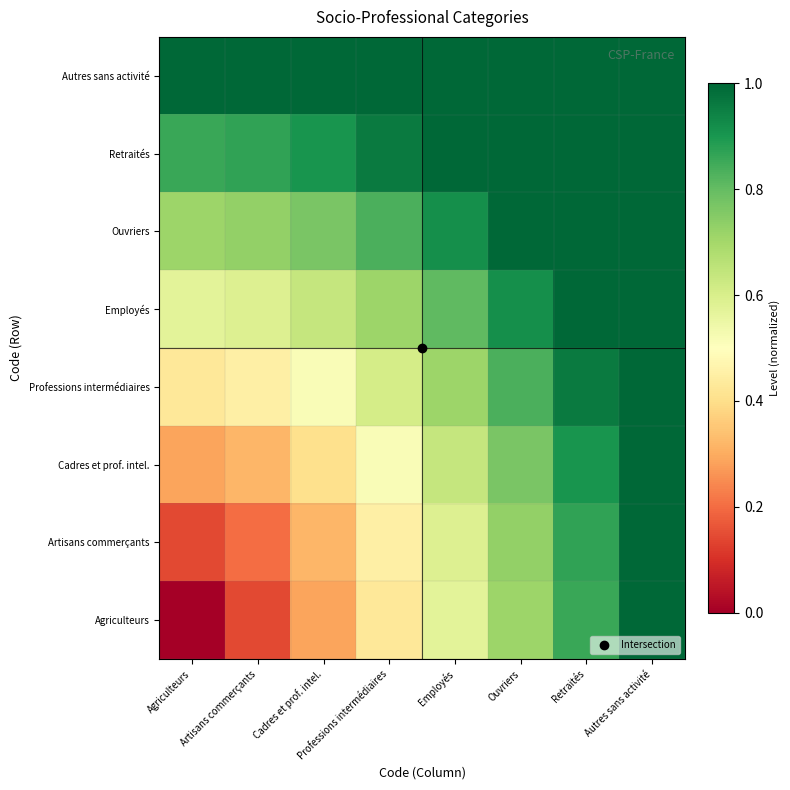

What is the total value across all series at Ouvriers?

7.3